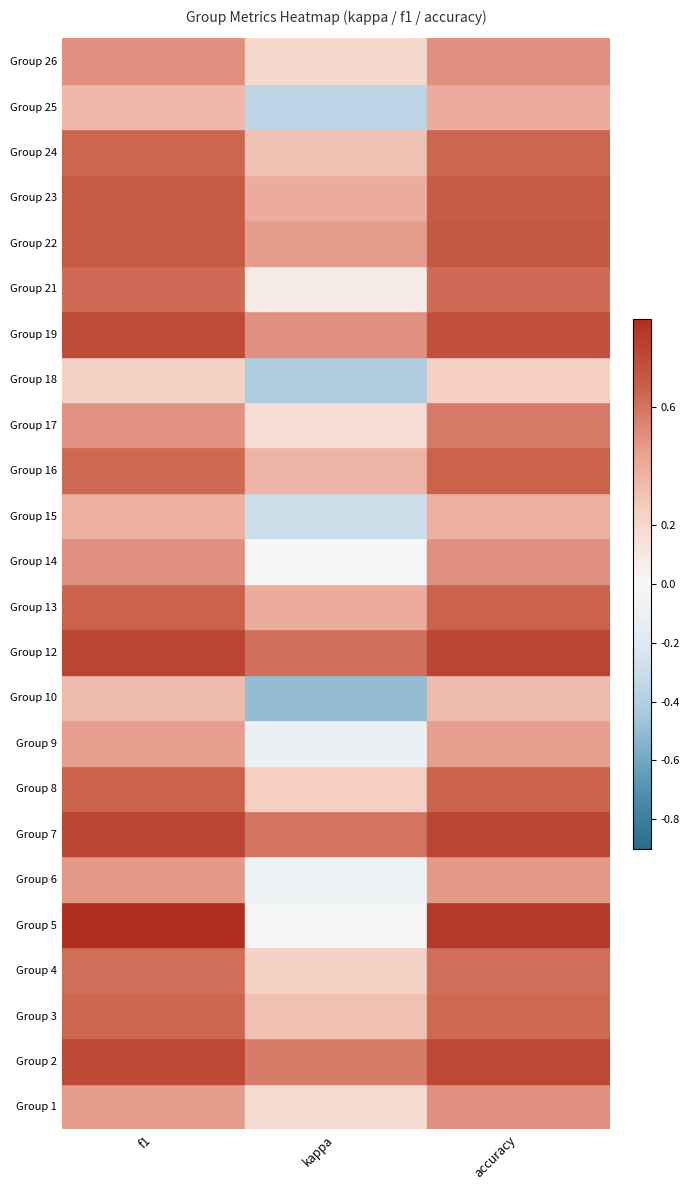

The value of 1 at accuracy is 0.3. True or false?

False